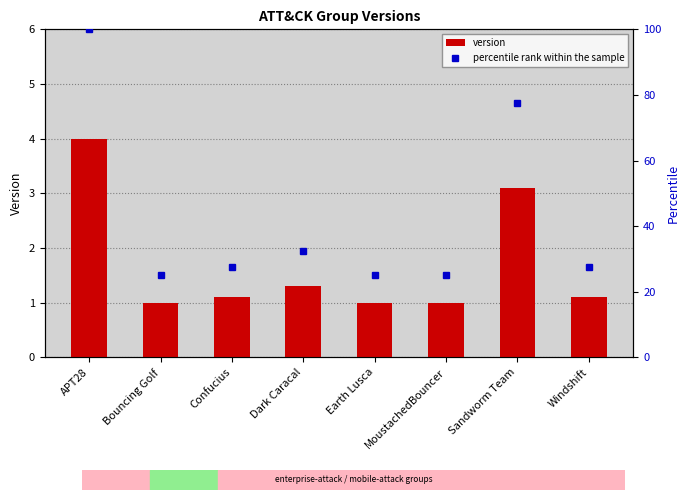

The value of version at Sandworm Team is 5.3. True or false?

False